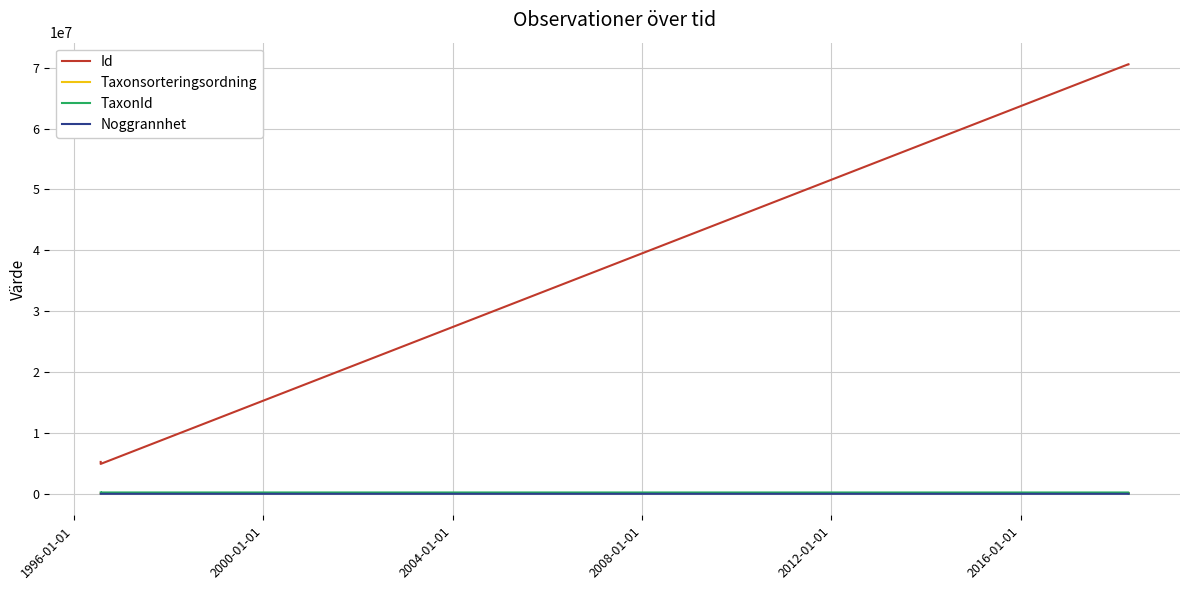

What is the difference between the second highest and second lowest values in the Noggrannhet series?

20